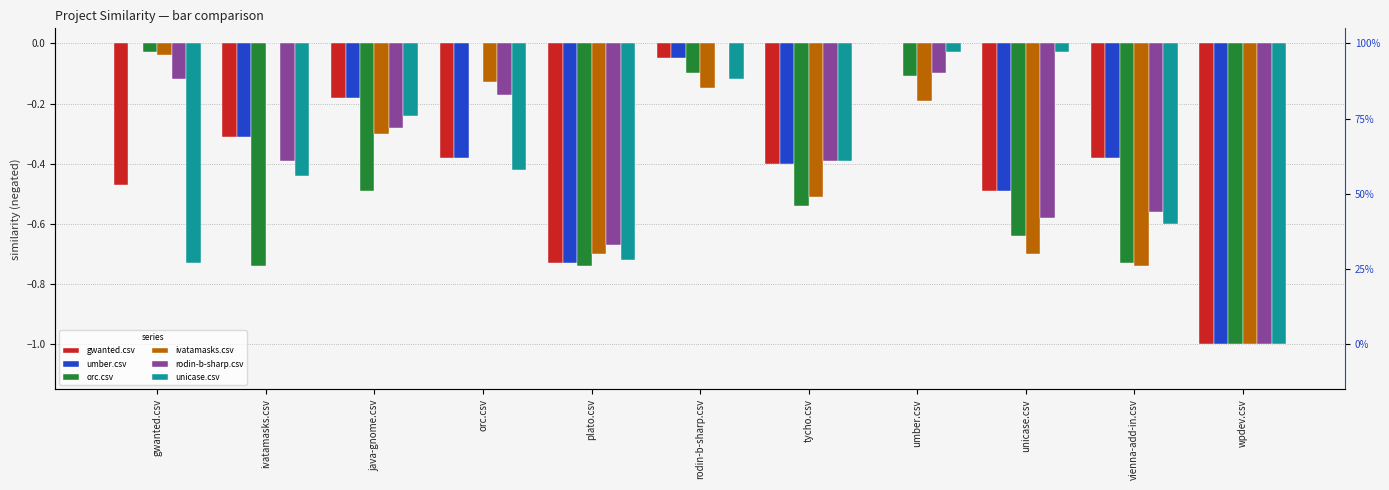

Which series has the largest range (max minus min)?

gwanted.csv